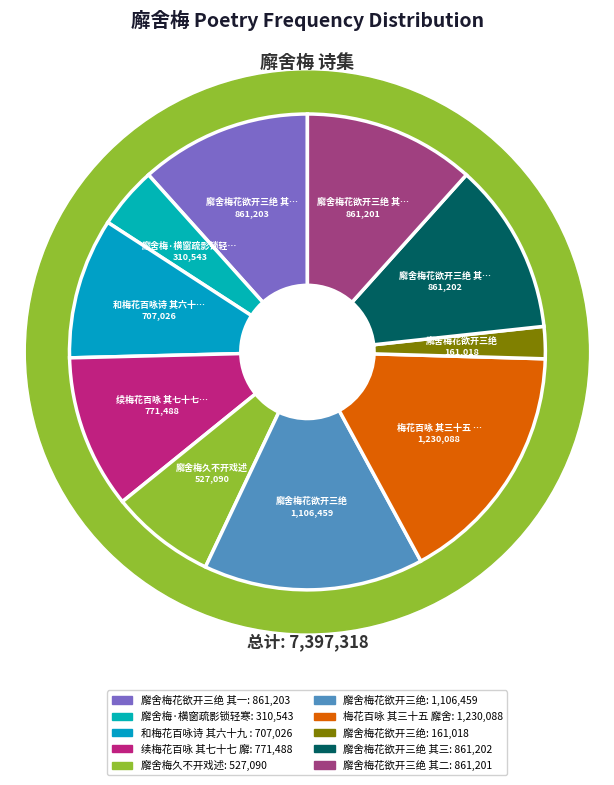

Do 廨舍梅花欲开三绝 and 廨舍梅花欲开三绝 together represent more than half of the pie?

No